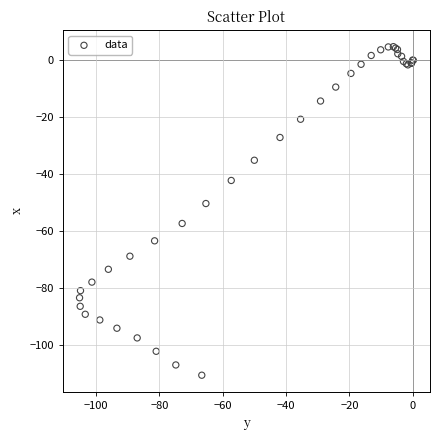

What Y value in the scatter plot is closest to -53?

-50.4